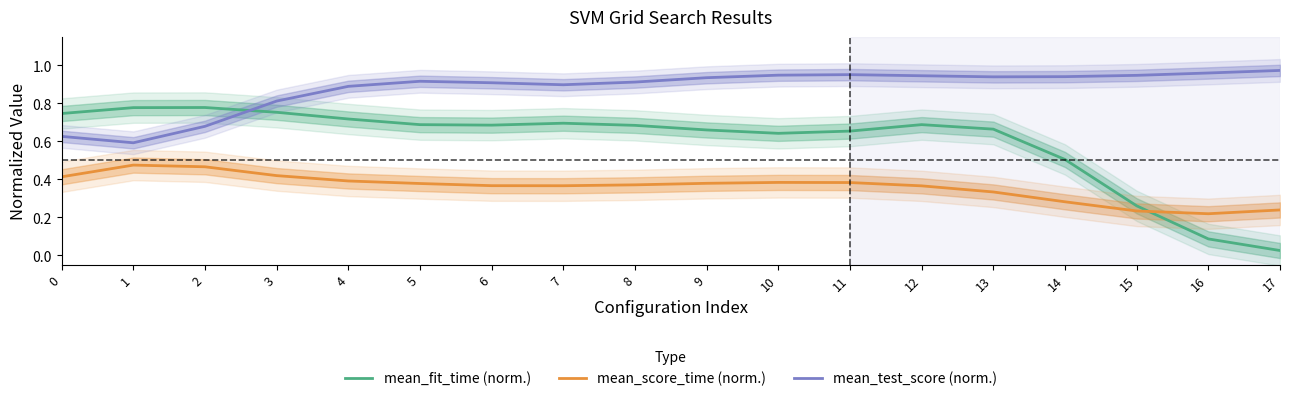

At which category is the sum across all series the highest?

12